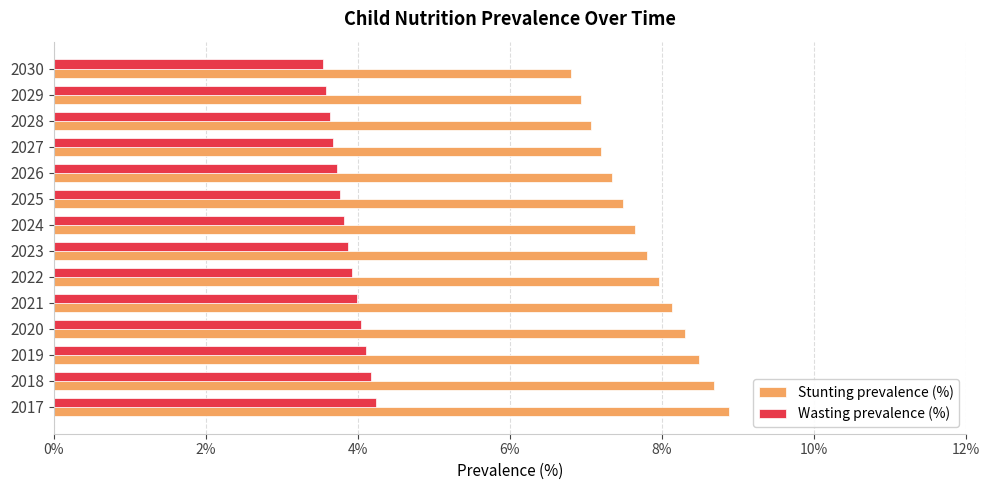

The value of Wasting prevalence (%) at 2030 is 4.9. True or false?

False